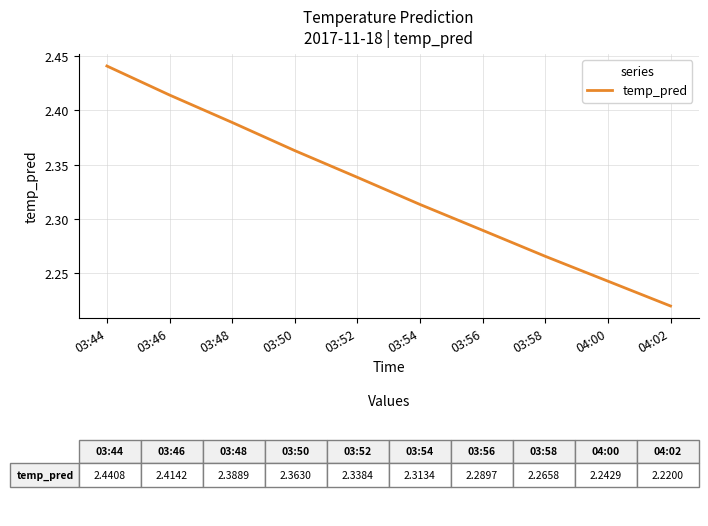

Is it true that the value at 03:50 is 1.1?

False